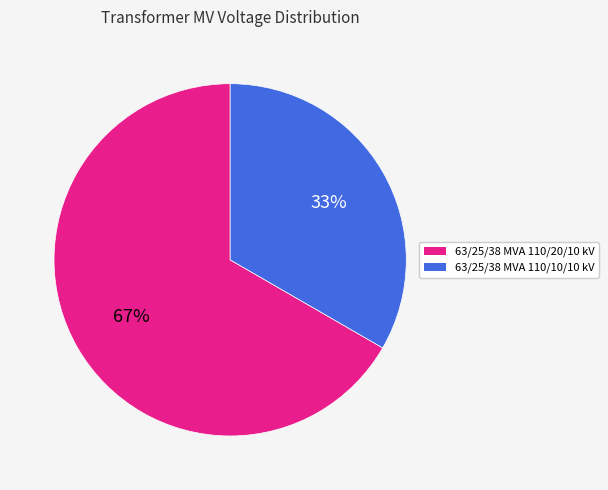

To the nearest percent, what is the average slice percentage?

50%